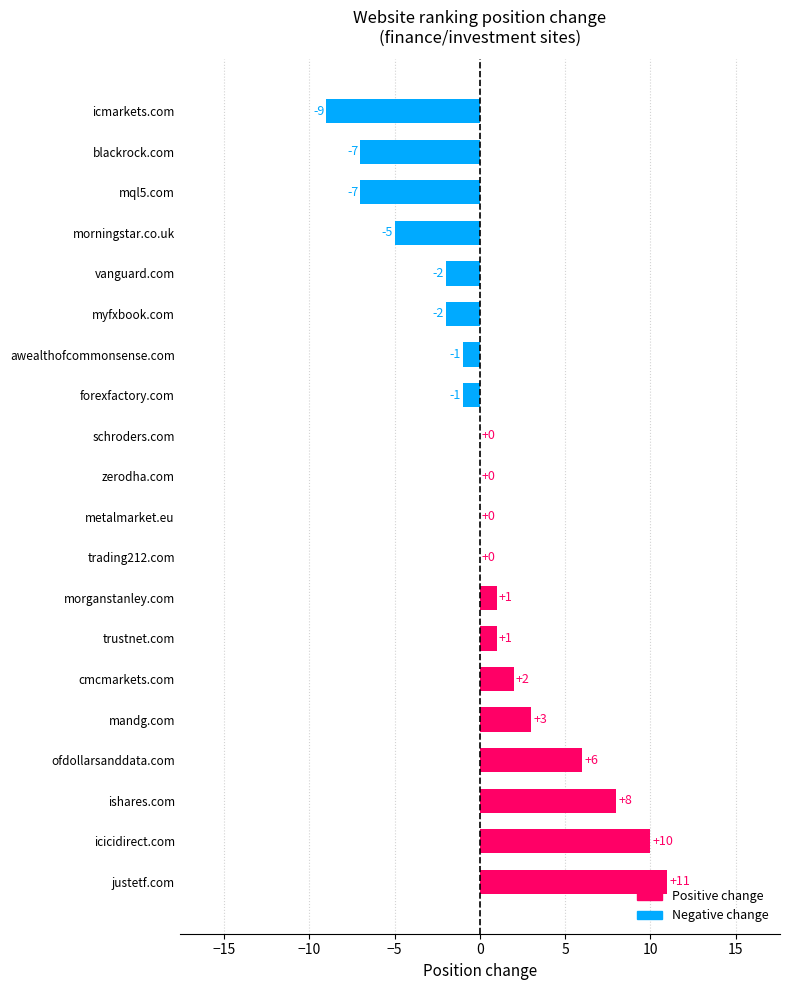

What is the maximum value shown in the chart?

11